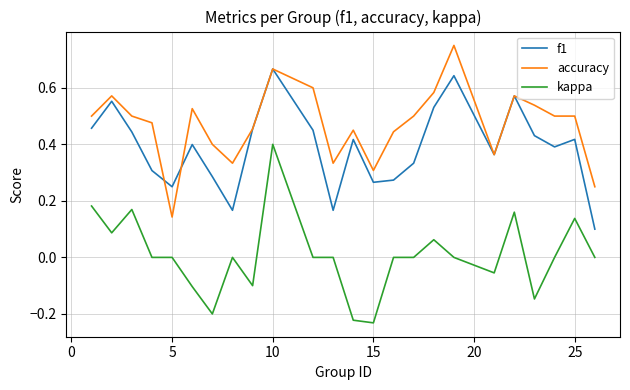

Rank the series by their average value, from lowest to highest.

kappa, f1, accuracy